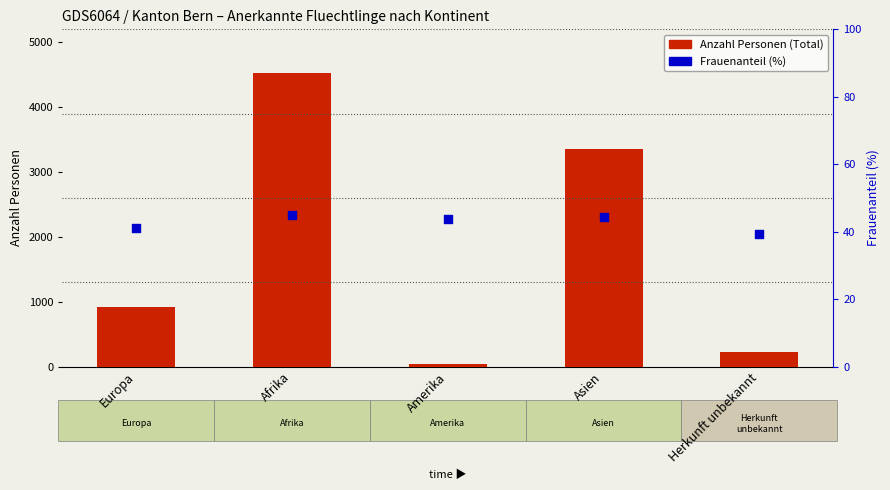

Which series has the largest total across all categories?

Anzahl Personen (Total)